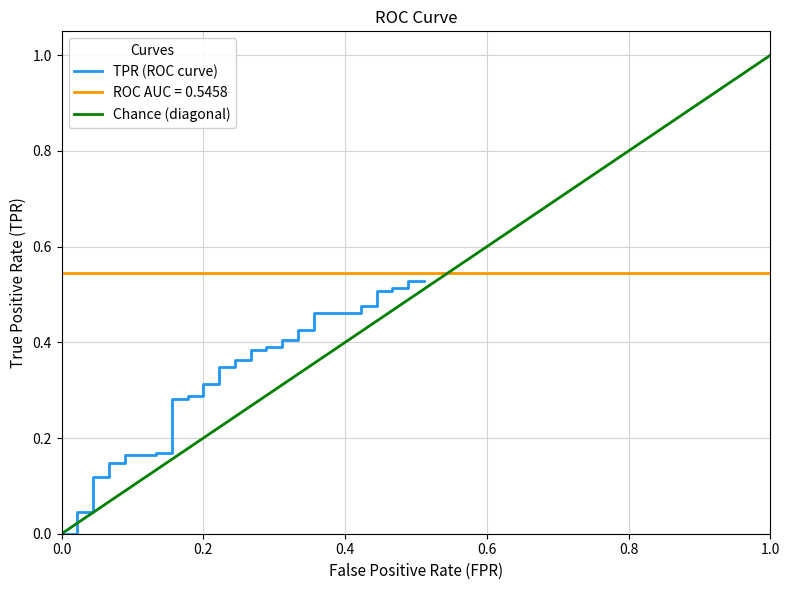

What is the label of the 17th point from the left?

0.2